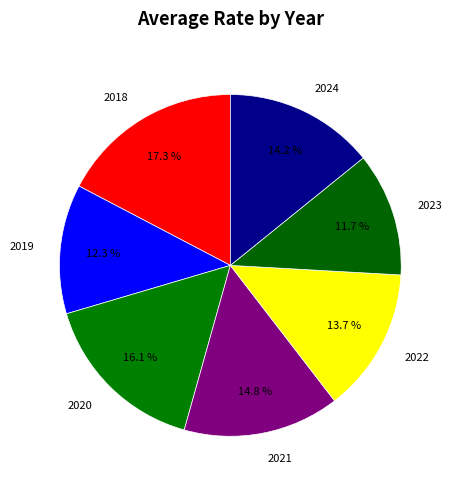

What is the smallest slice in the pie chart?

2023